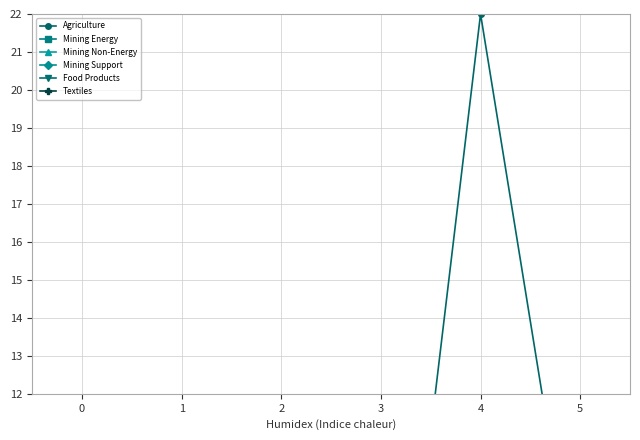

Between 4 and 5, which series saw the biggest shift?

Agriculture